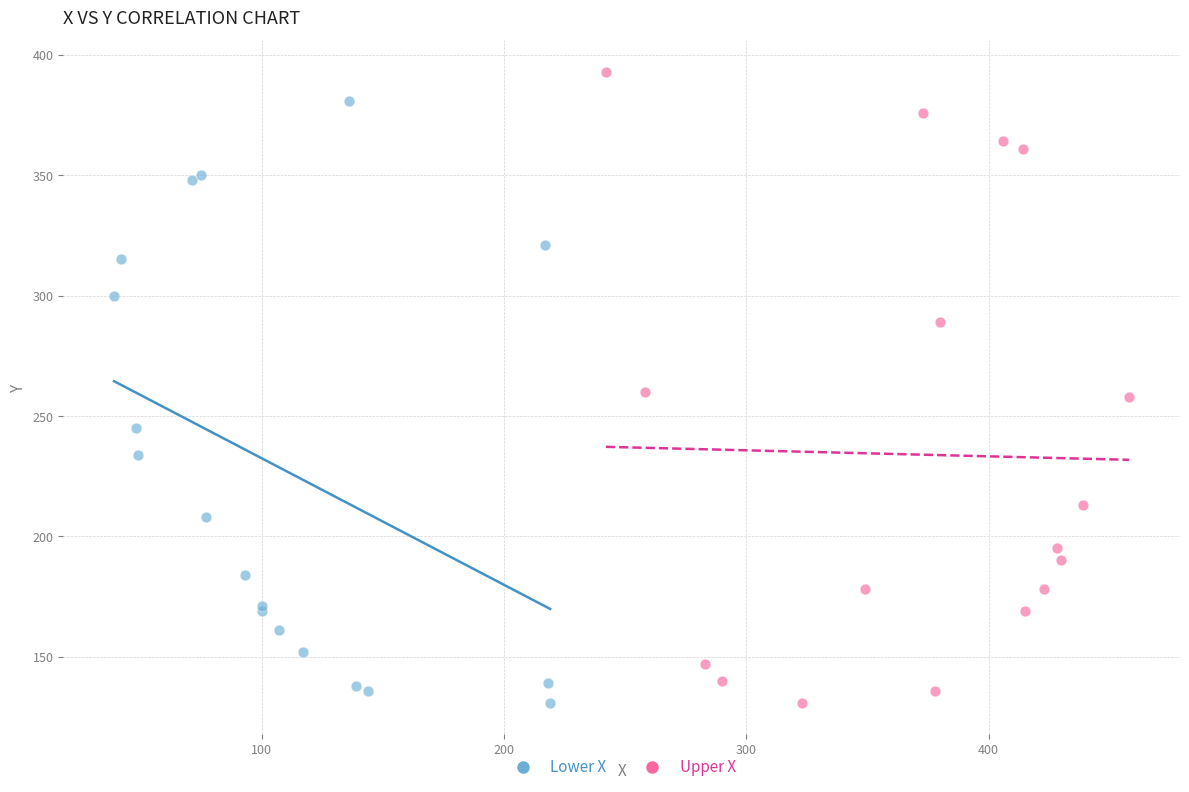

What are all the series names shown in the legend?

Lower X, Upper X